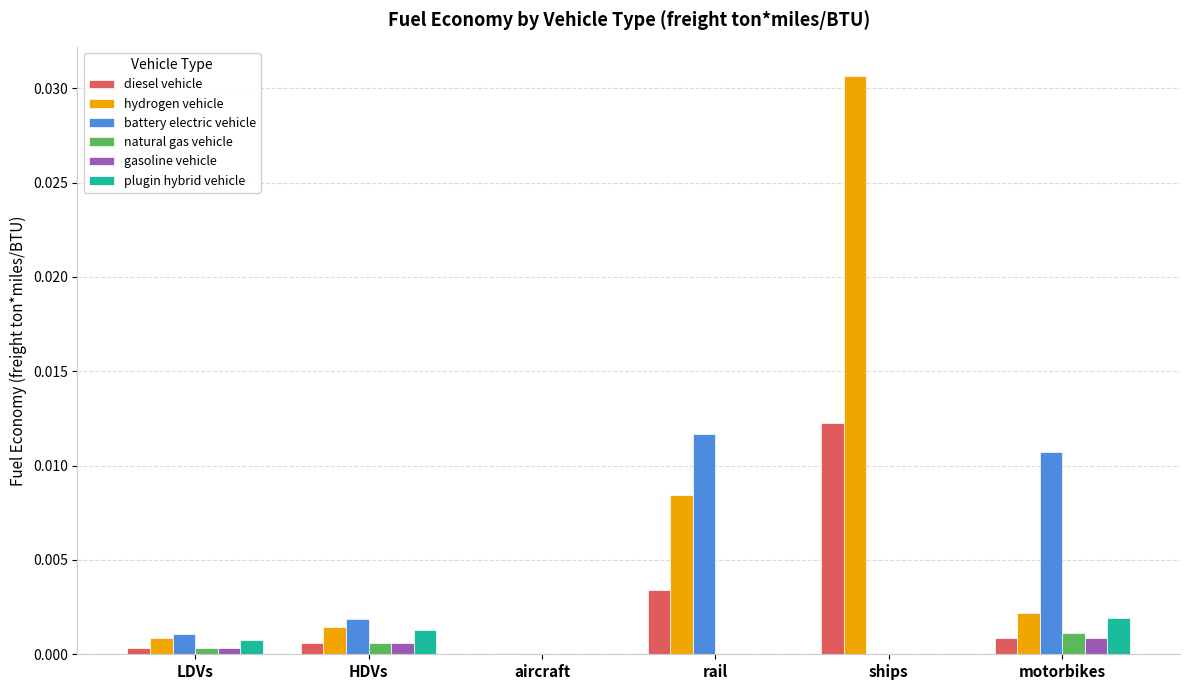

At which category is the sum across all series the highest?

ships